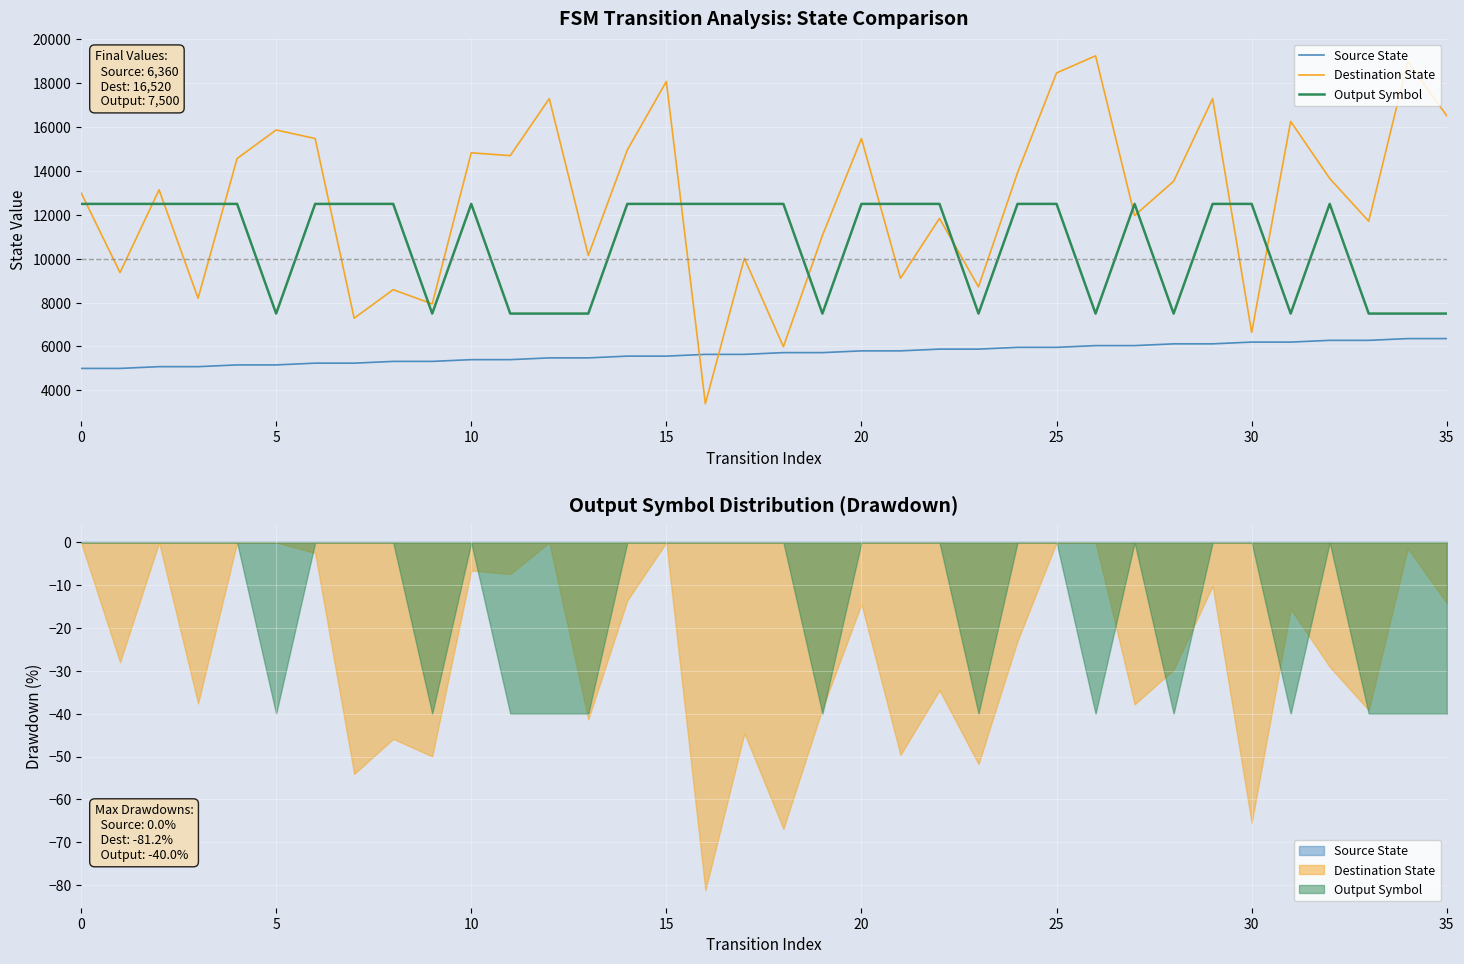

How many times do Output Symbol and Destination State cross each other?

14